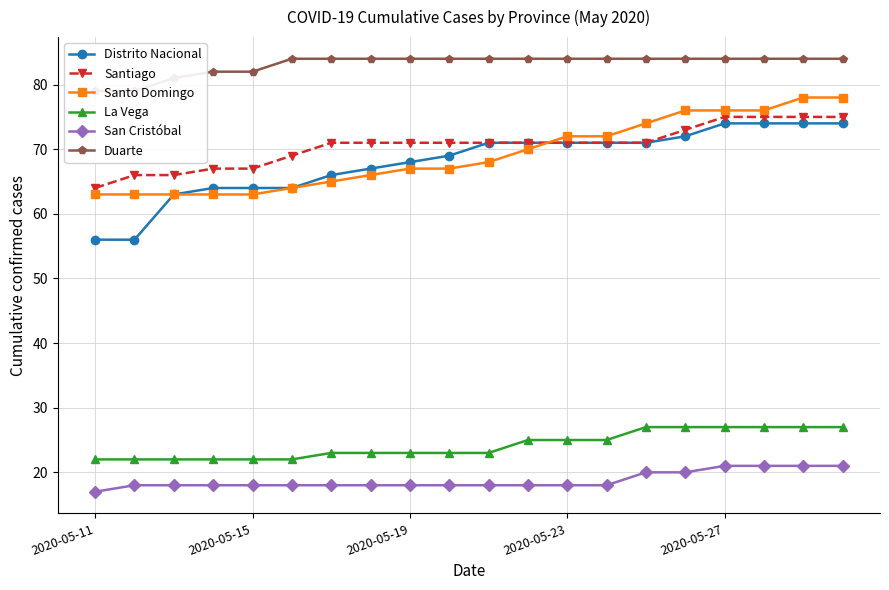

Is it true that San Cristóbal equals 30 at 2020-05-15?

False